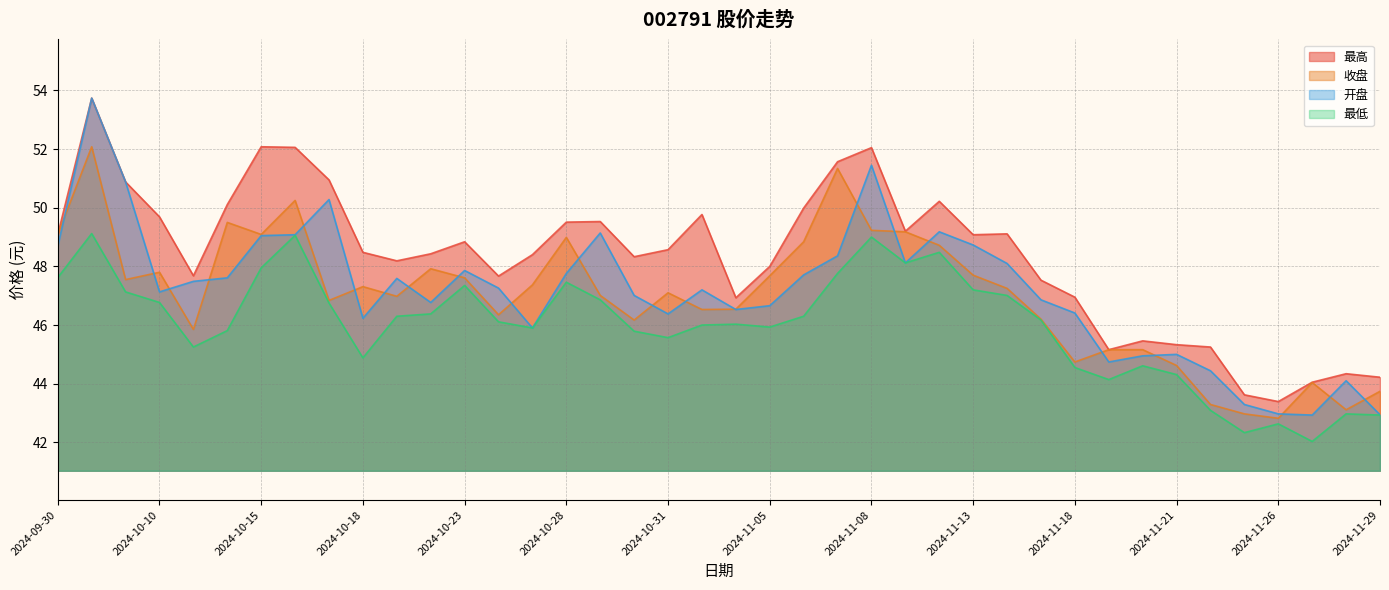

Which series has the widest spread of values?

开盘